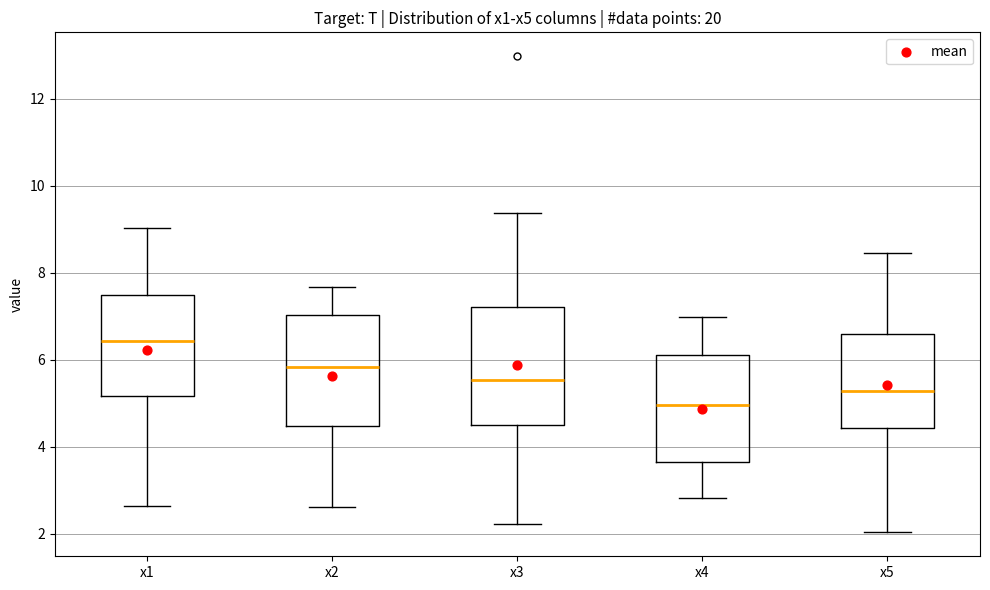

Which box has the lowest median line?

x4